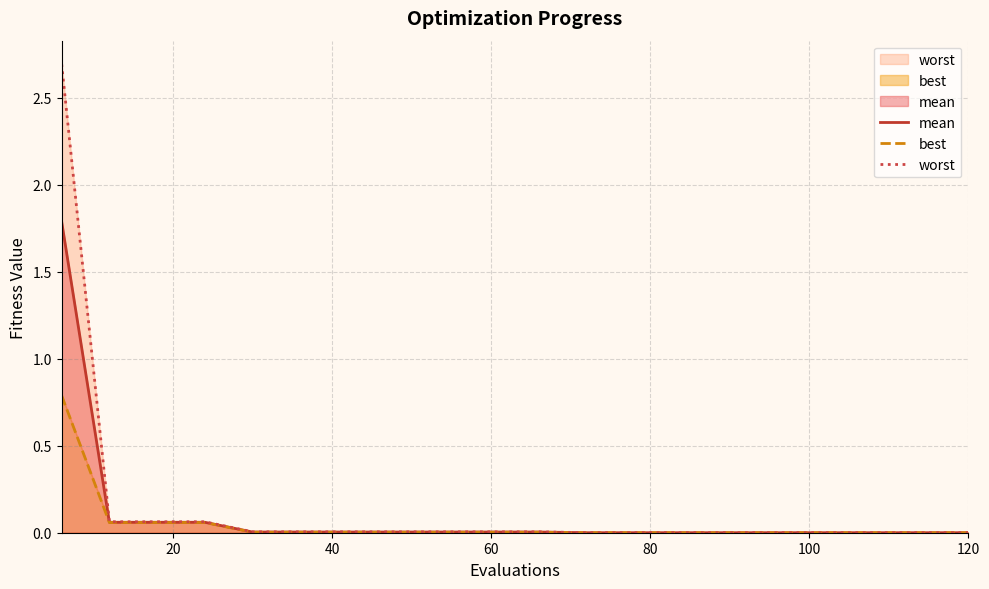

How many lines are shown in the chart?

3